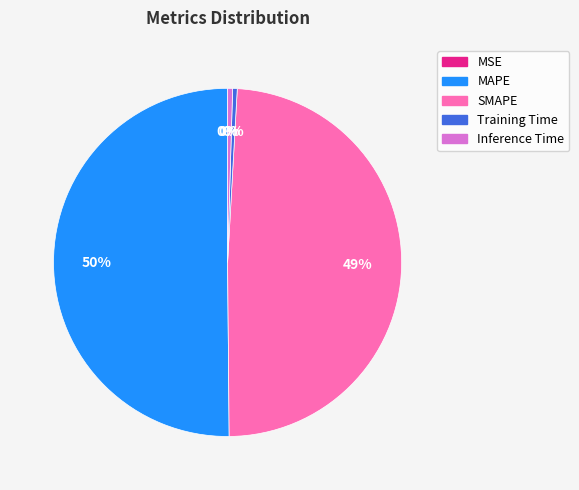

To the nearest percent, what is the average slice percentage?

20%